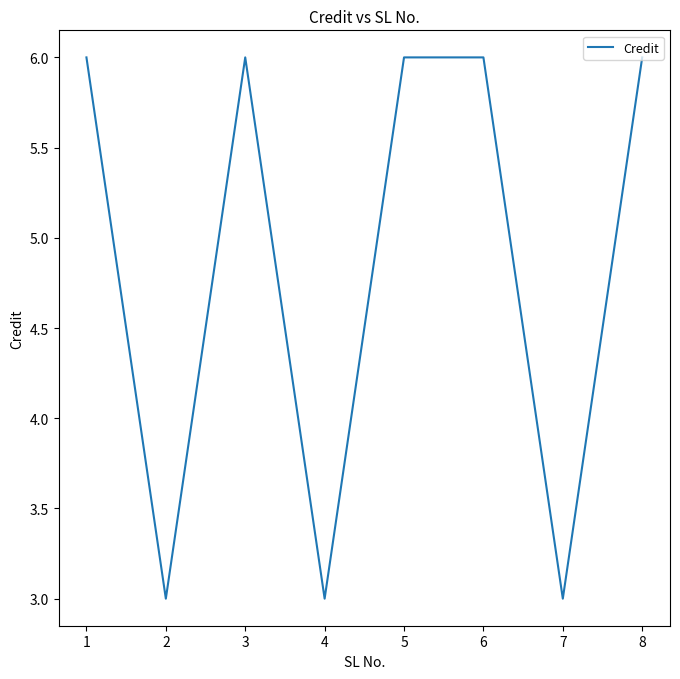

At which category does the data reach its first local valley?

2